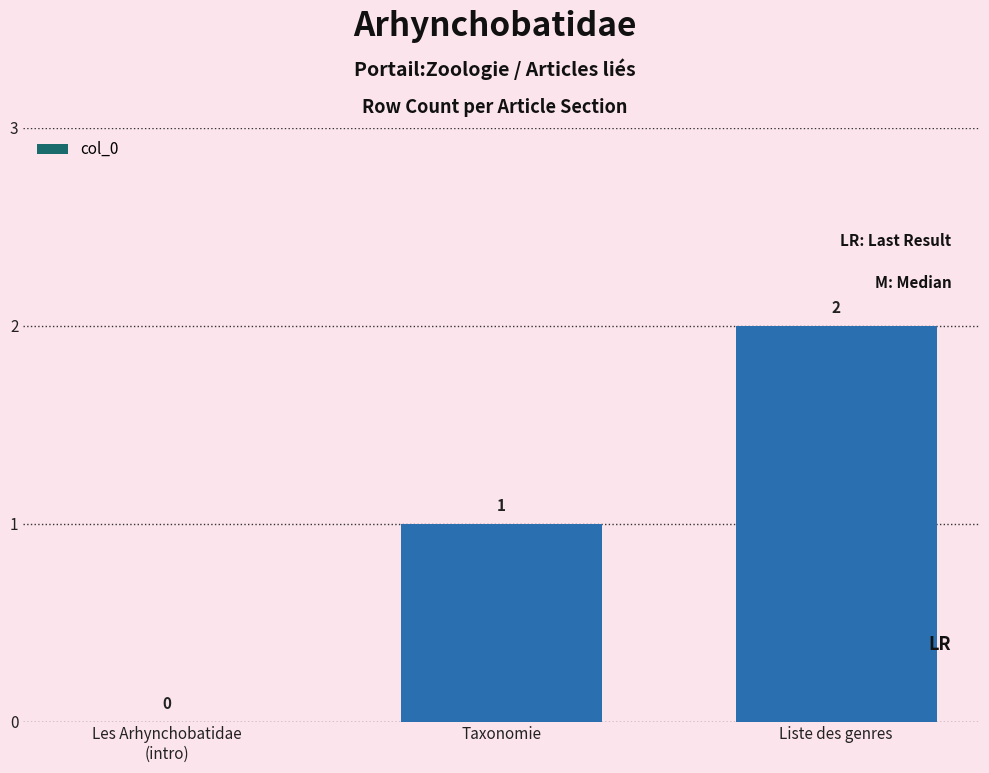

What is the change in value from Taxonomie to Liste des genres?

+1